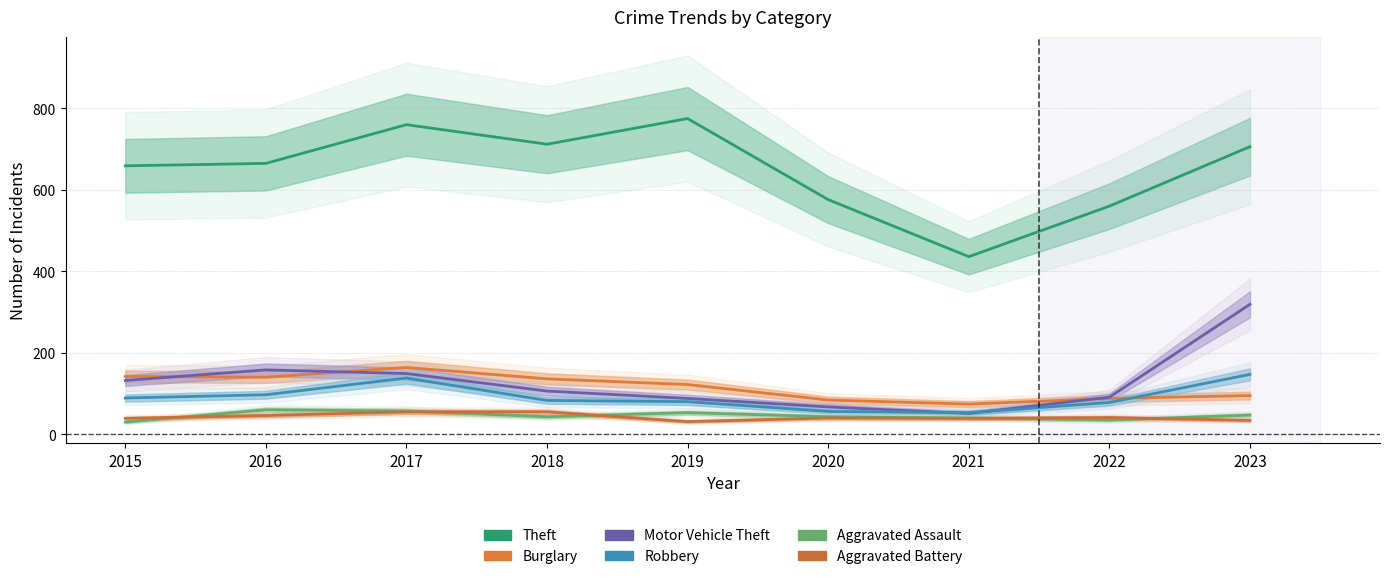

List the labels in order of Aggravated Battery value, largest first.

2017, 2018, 2016, 2022, 2020, 2015, 2021, 2023, 2019